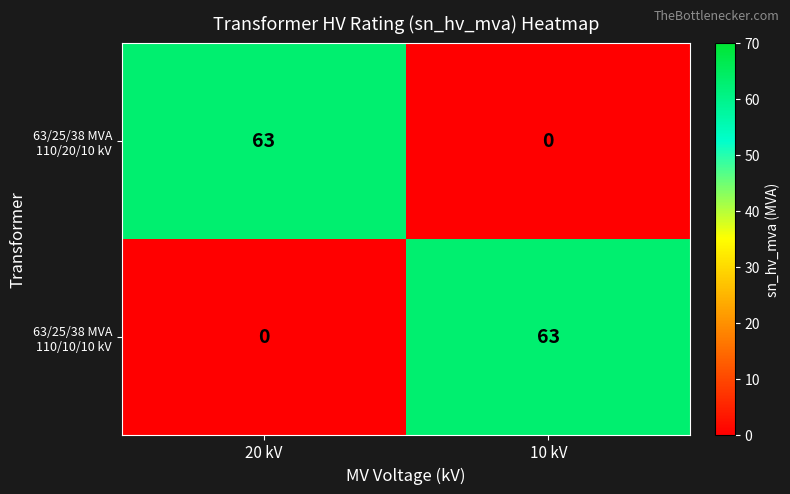

What is the difference between the highest and lowest values at 10 kV?

63